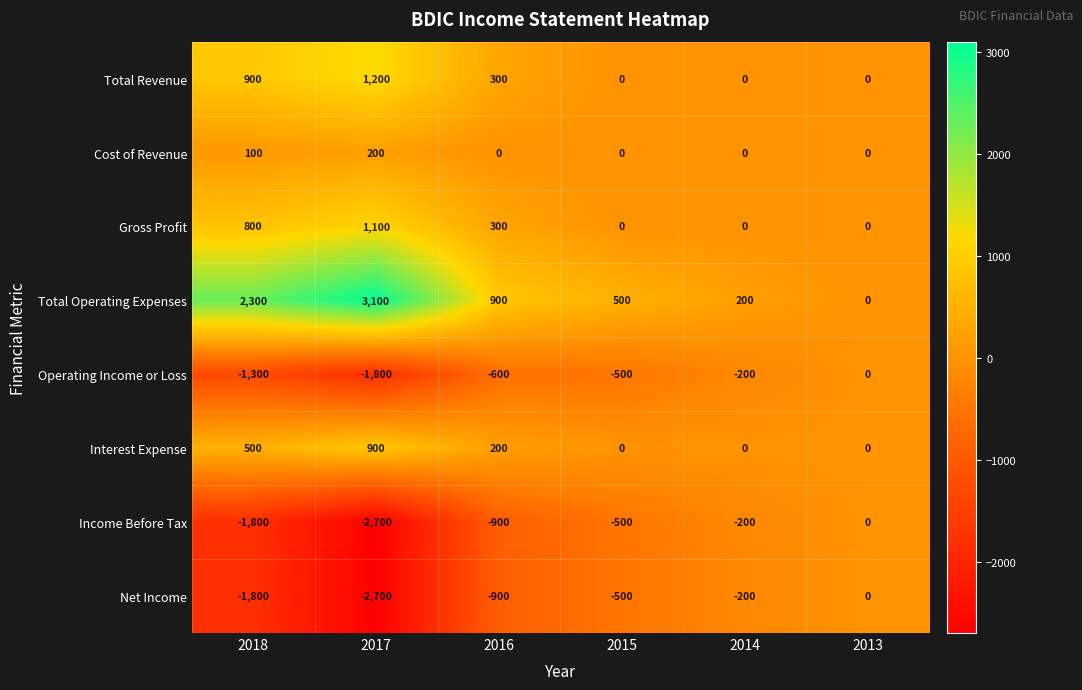

True or false: Operating Income or Loss has a value of -1300 at 2018.

True